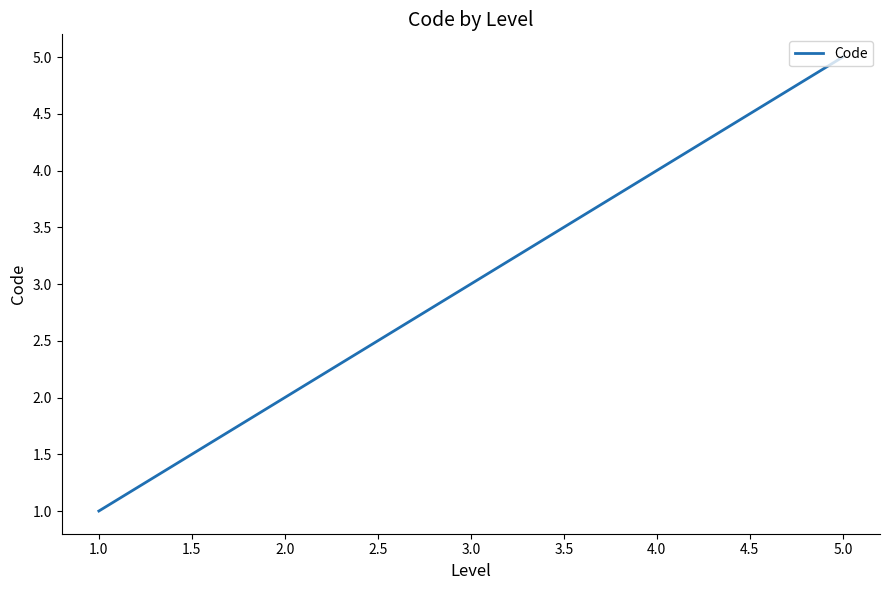

What is the sum of all values?

15